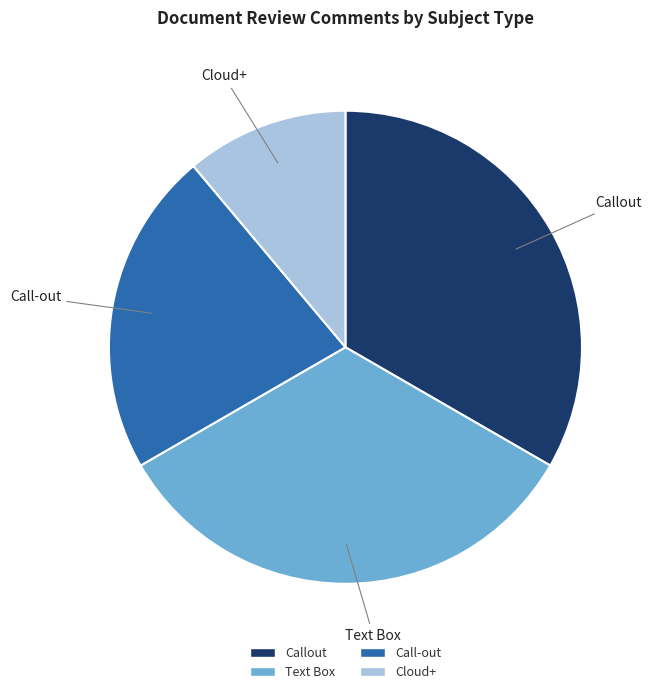

Combined, do Callout and Cloud+ account for over 50%?

No